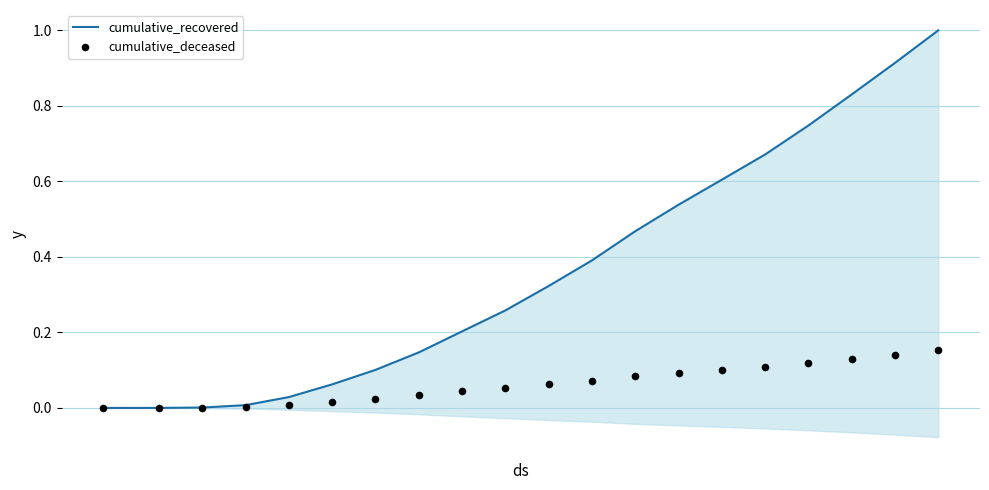

Which series has the largest total across all categories?

cumulative_recovered